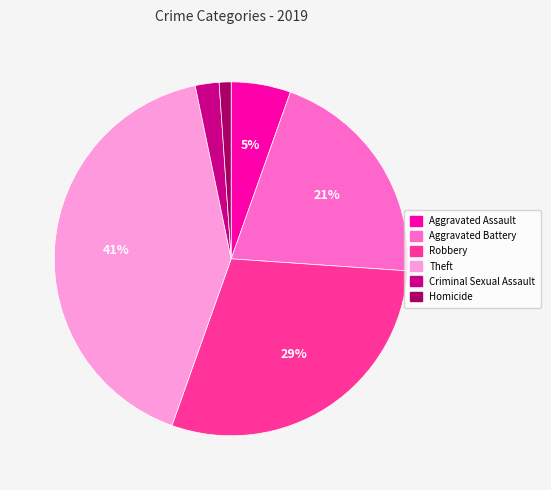

Do Aggravated Assault and Robbery together represent more than half of the pie?

No